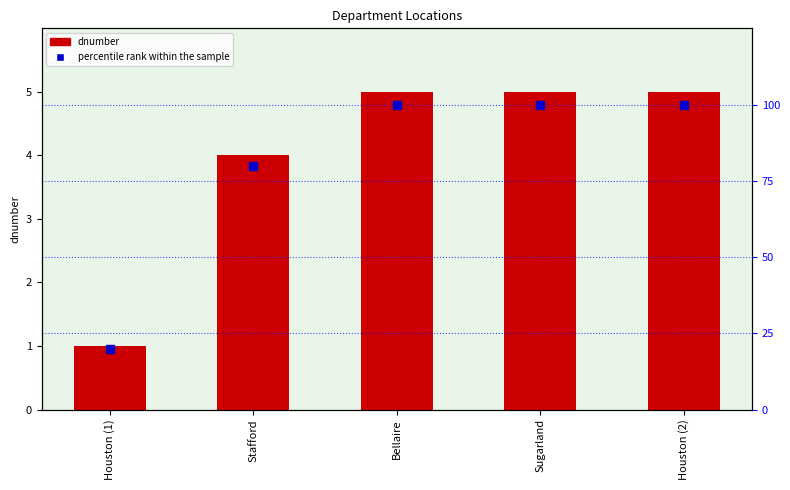

Which series contains the lowest Y value?

dnumber